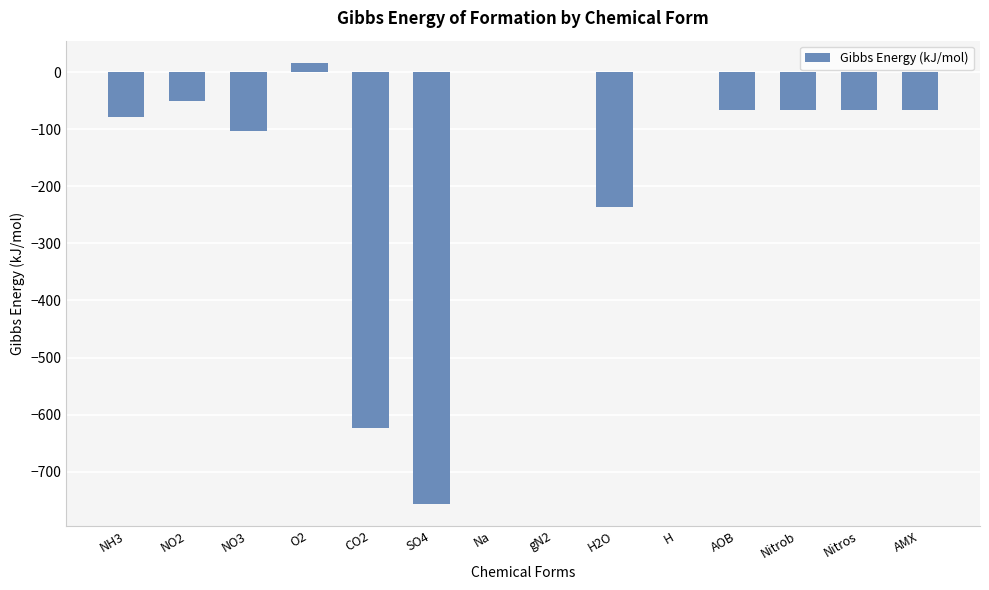

What is the sum of the values at H2O and Nitros?

-304.2